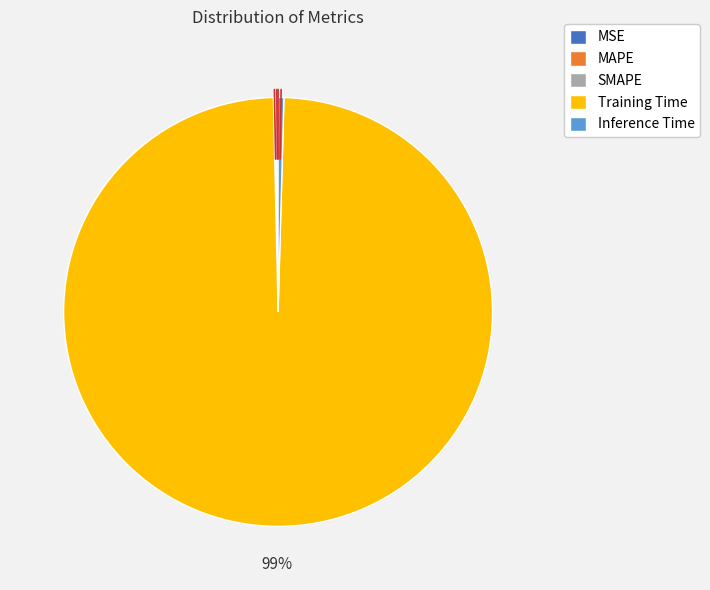

Do Training Time and Inference Time together represent more than half of the pie?

Yes